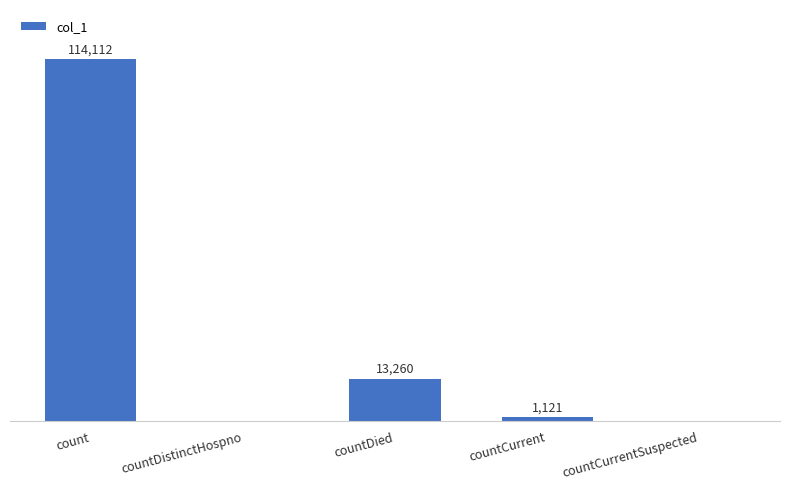

At which category does the chart reach its peak across all series?

count